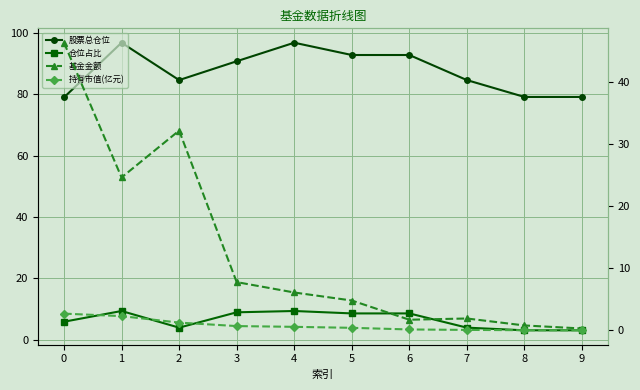

Is it true that 仓位占比 equals 5.0 at 8?

False